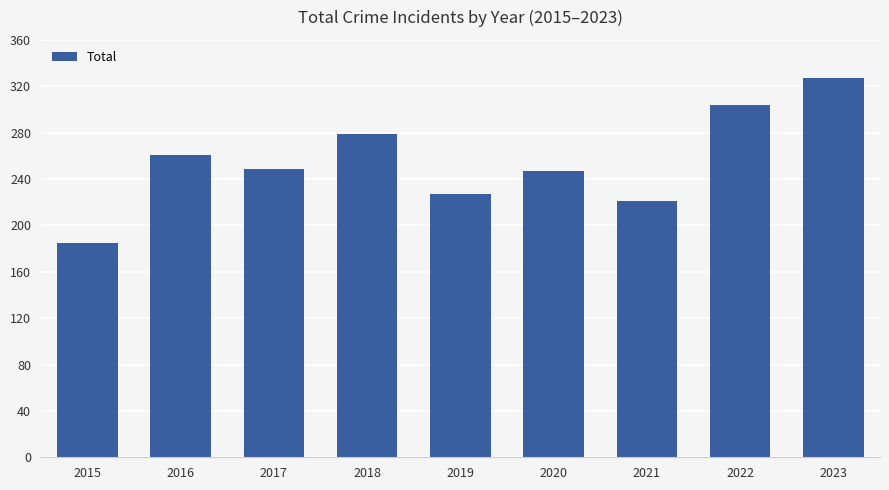

What is the average value?

256